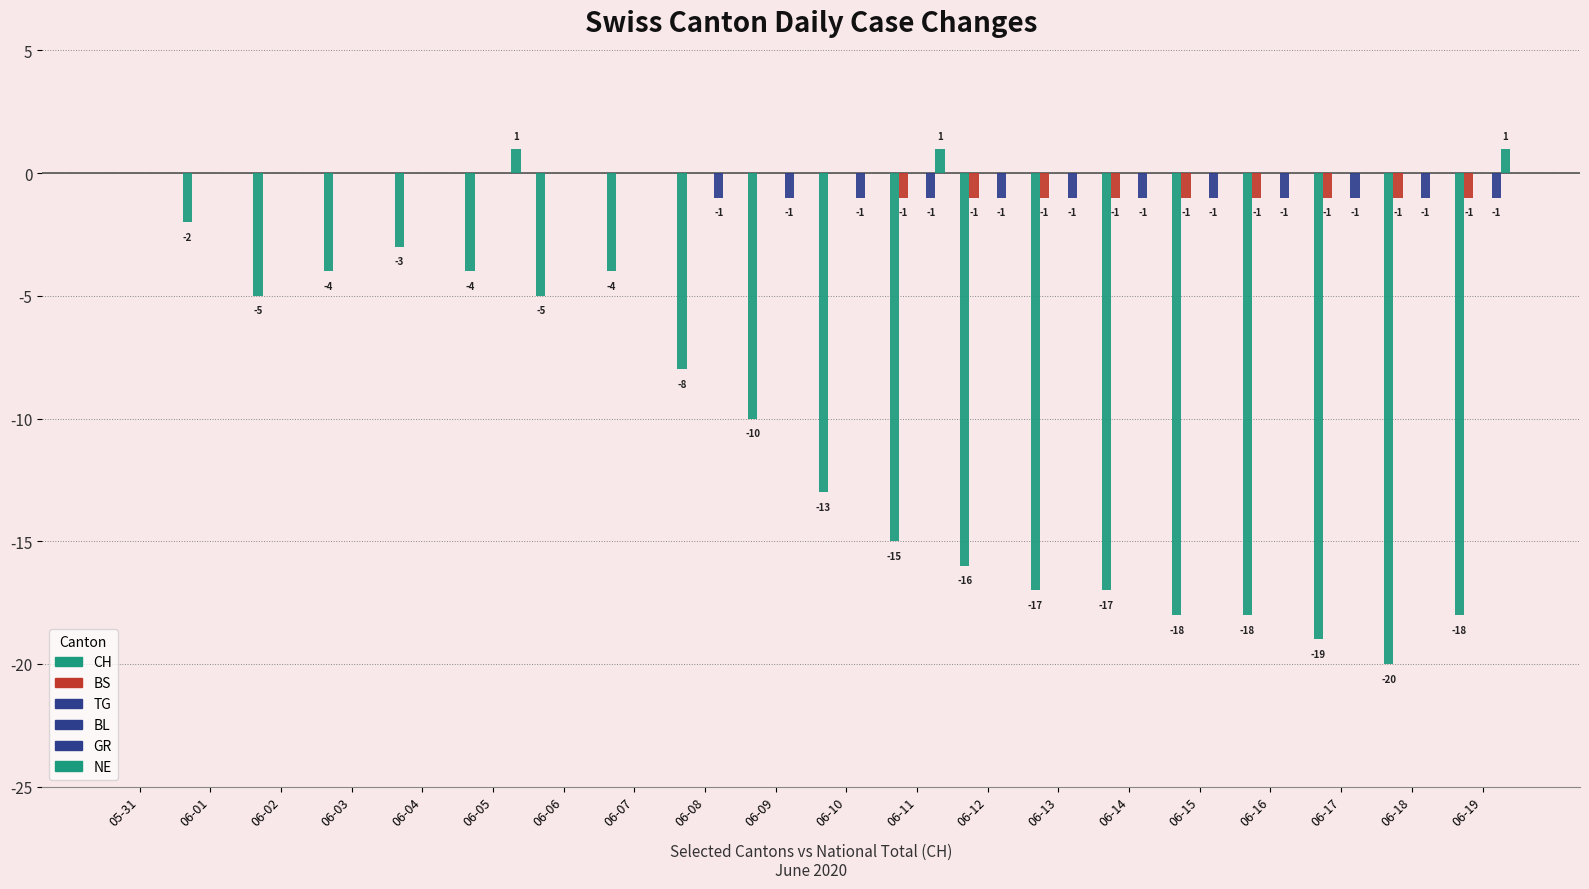

List the series in order of their peak value, lowest first.

CH, BS, TG, BL, GR, NE